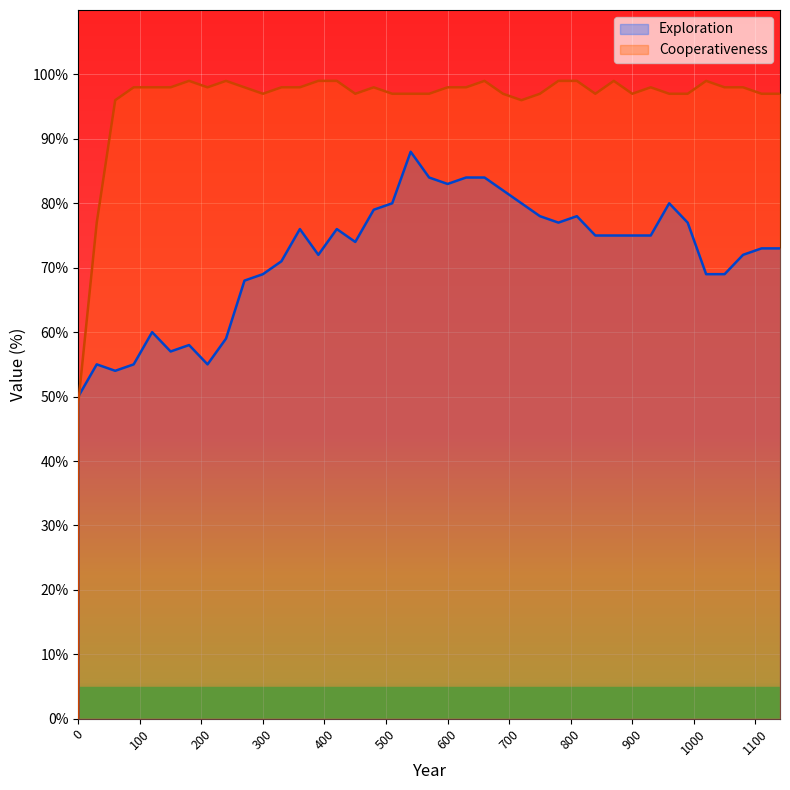

The Exploration series shows 59 at 240. True or false?

True